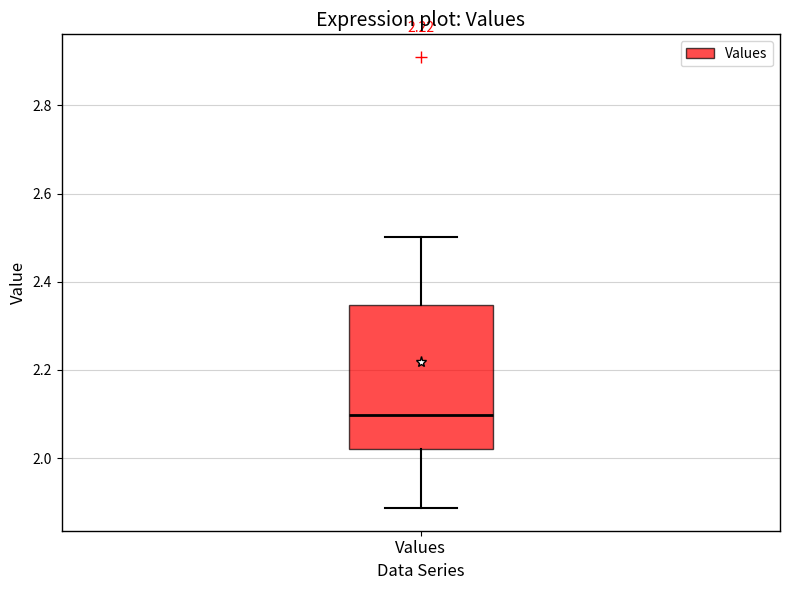

Read this box plot against the y-axis: the position of the median line, the range covered by the box, and the ends of both whiskers. The values are not printed on the chart, so give them approximately, as read against the axis.

median 2.10, box 2.02 to 2.34, whiskers 1.88 to 2.50